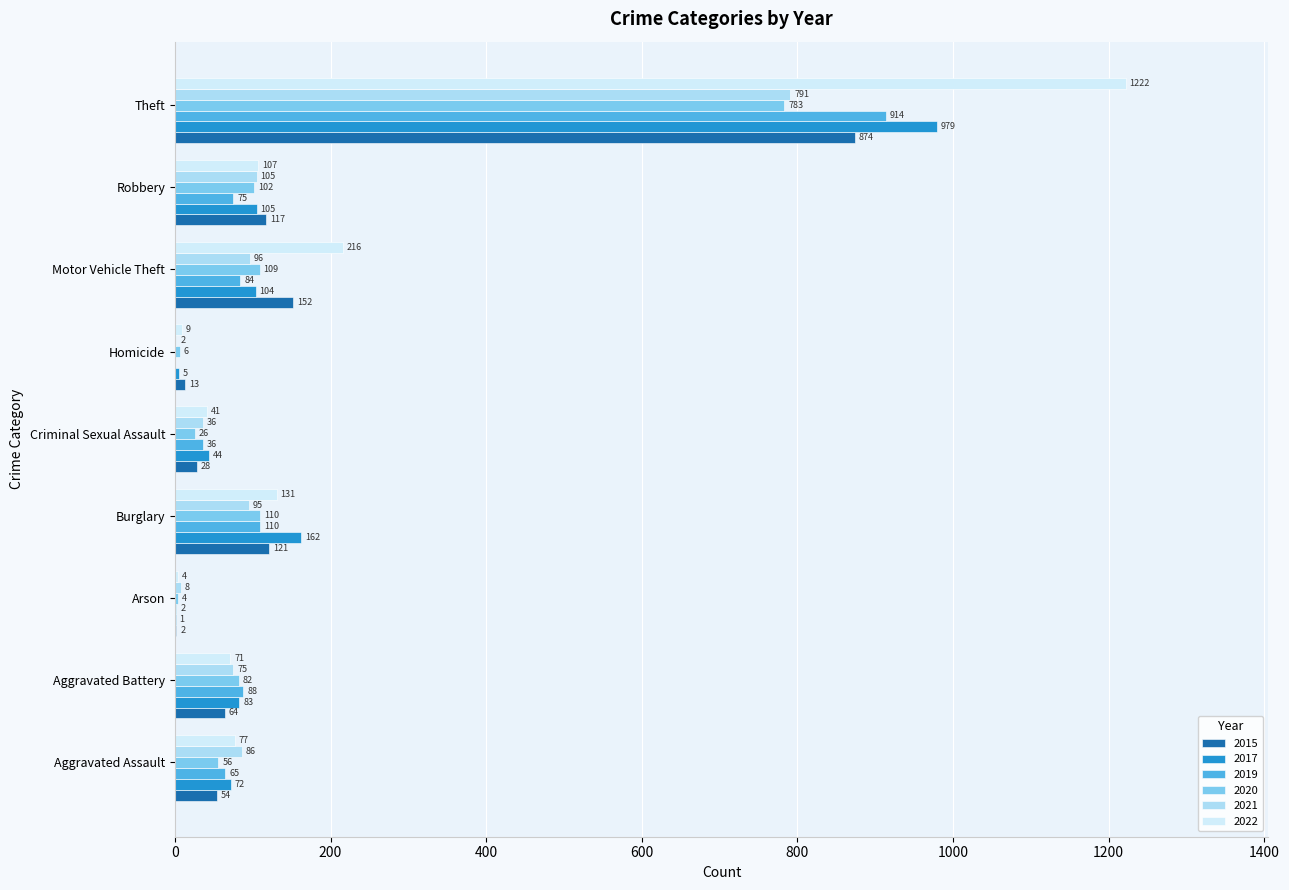

What is the sum of the 2020 values at Aggravated Battery and Theft?

865